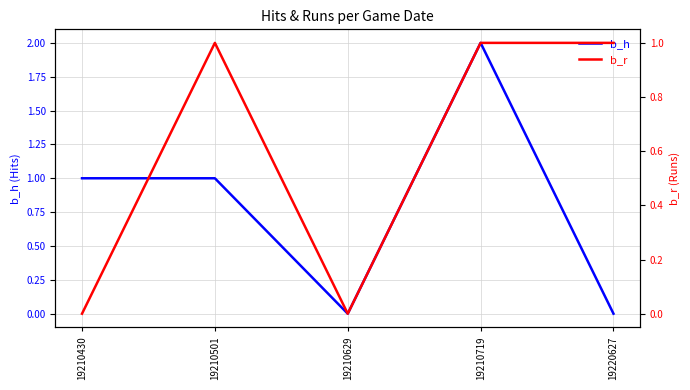

Between 19210430 and 19210501, which series saw the biggest shift?

b_r